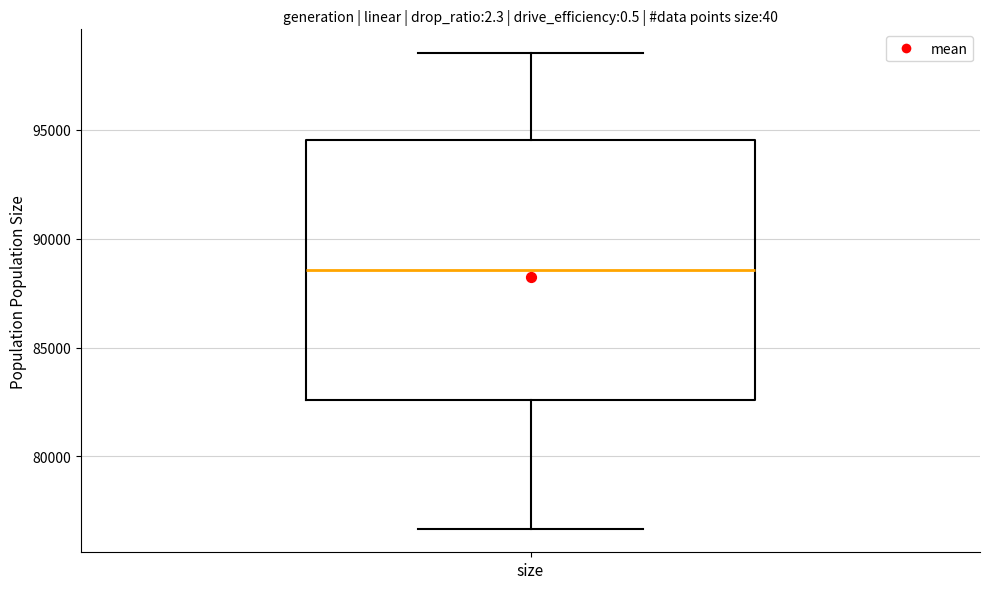

Read this box plot against the y-axis: the position of the median line, the range covered by the box, and the ends of both whiskers. The values are not printed on the chart, so give them approximately, as read against the axis.

median 88500, box 82500 to 94500, whiskers 76500 to 98500